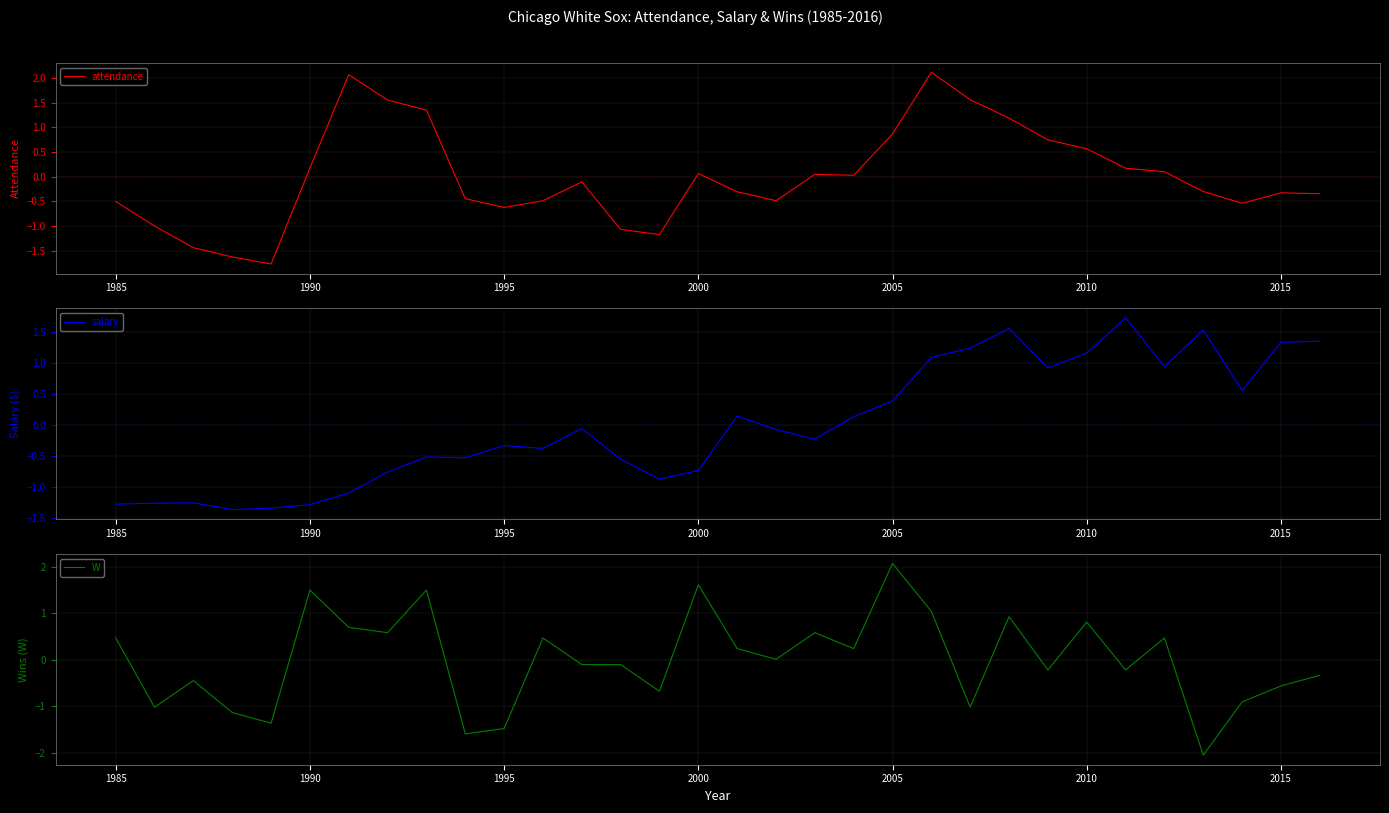

How many data points in attendance are less than 0?

17